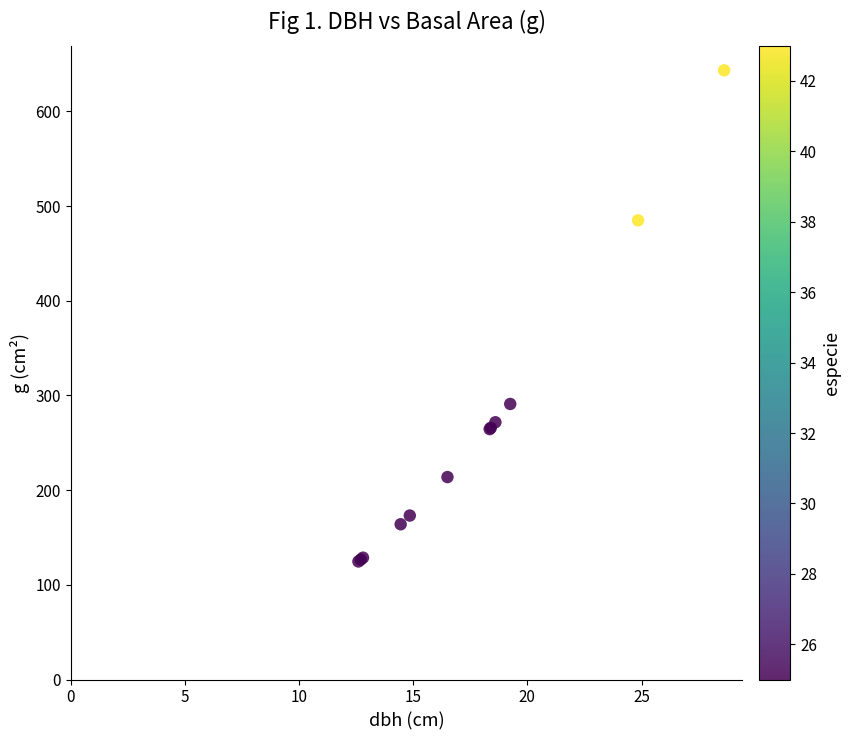

What Y value in the scatter plot is closest to 384?

291.0